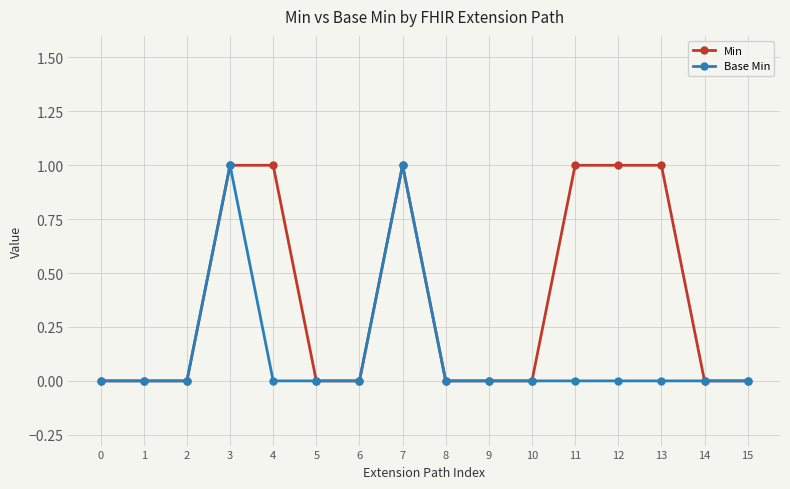

Count the Min values in the range 0 to 1.

16